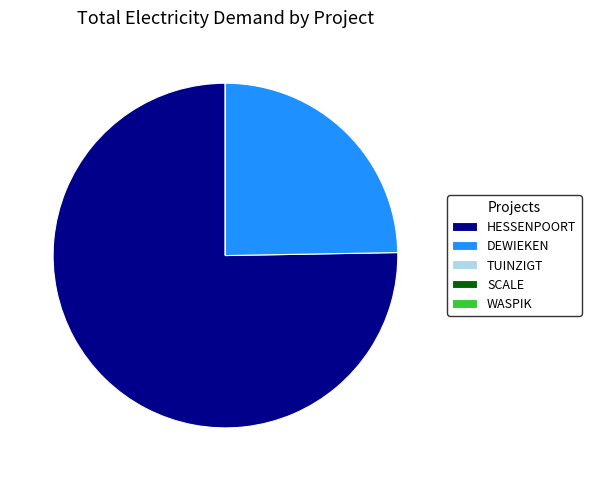

What is the largest slice in the pie chart?

HESSENPOORT